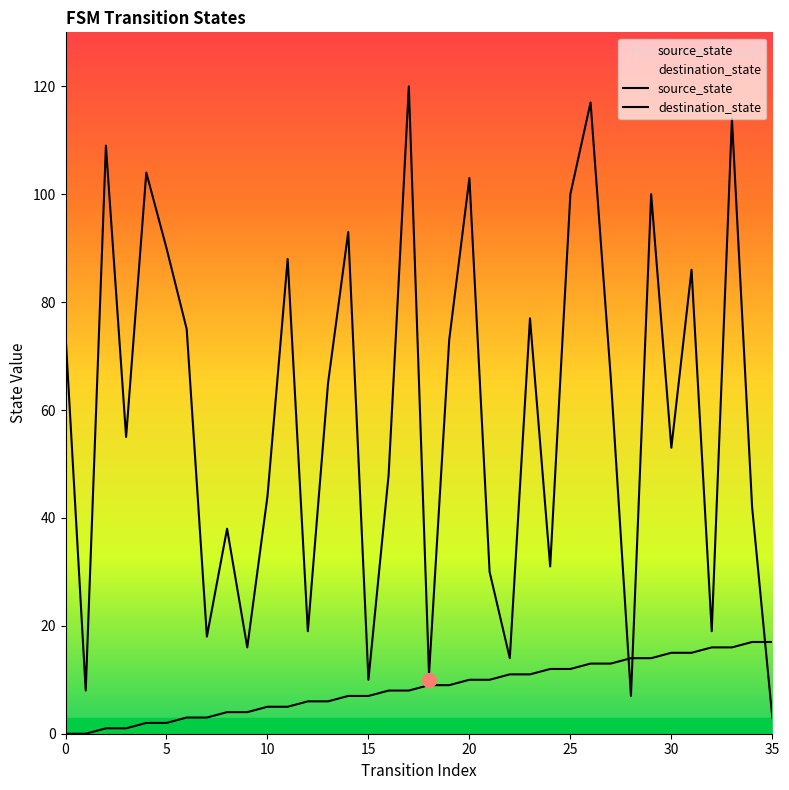

What is the value of the destination_state point at the 19th from the left?

11